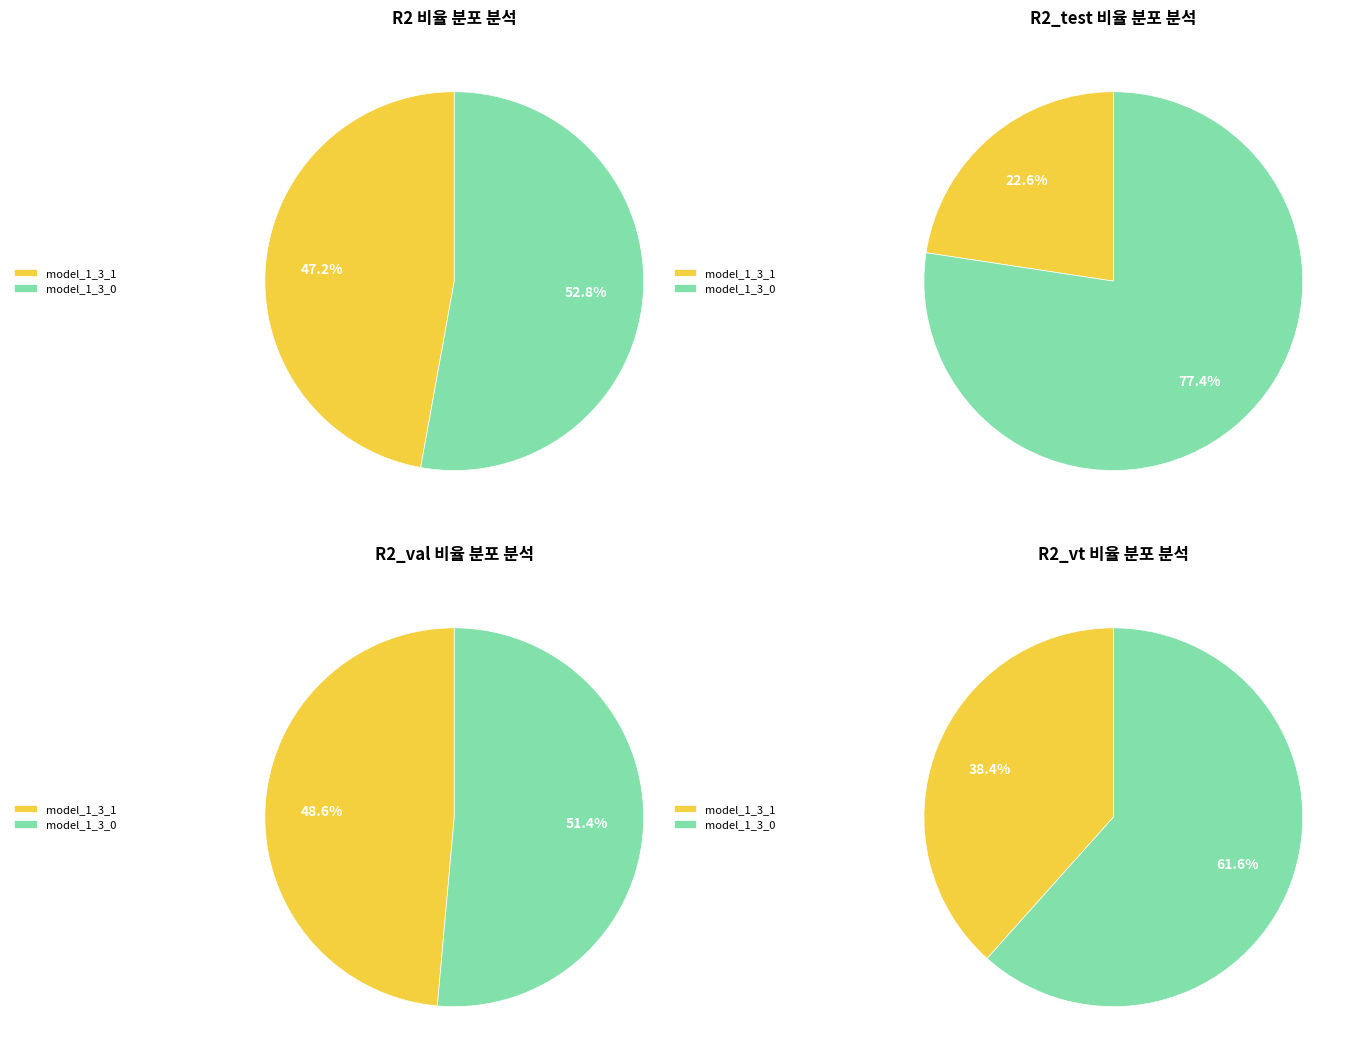

Is the sum of model_1_3_0 and model_1_3_1 greater than half?

Yes